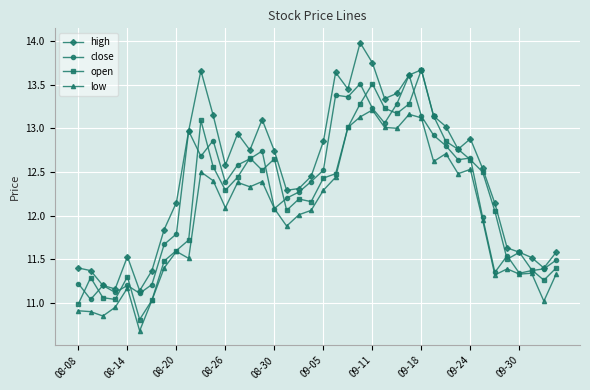

What is the smallest value displayed?

10.7